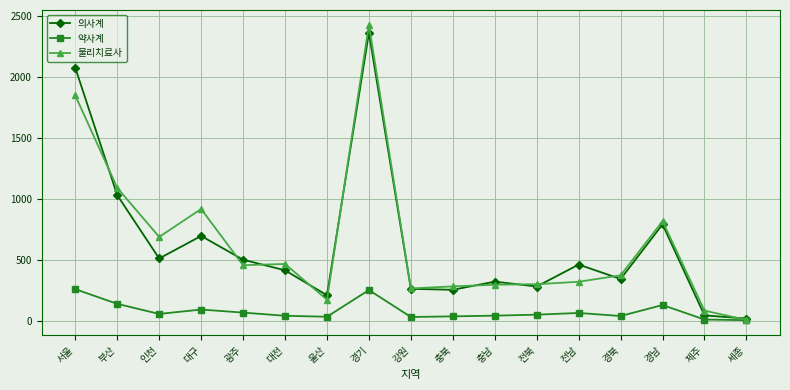

What is the difference between the second highest and second lowest values in the 약사계 series?

242